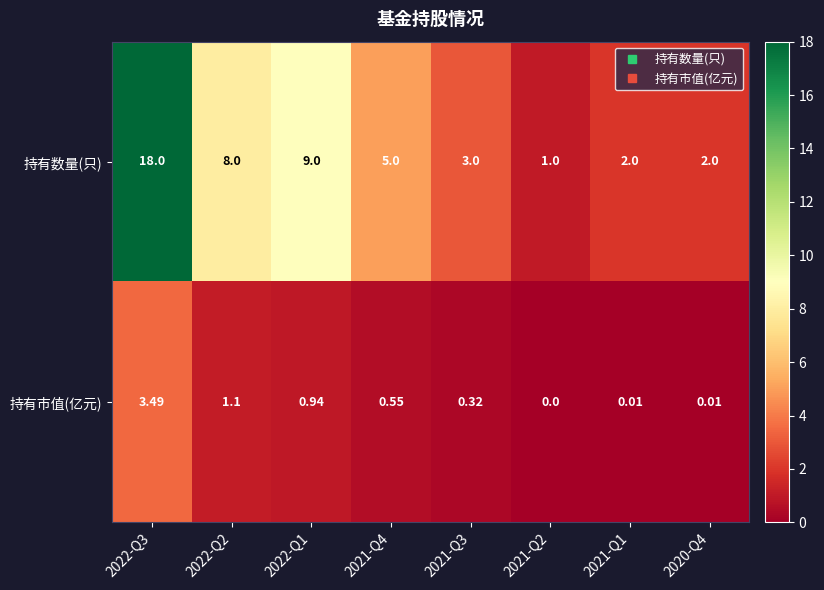

Which series has the largest total across all categories?

持有数量(只)